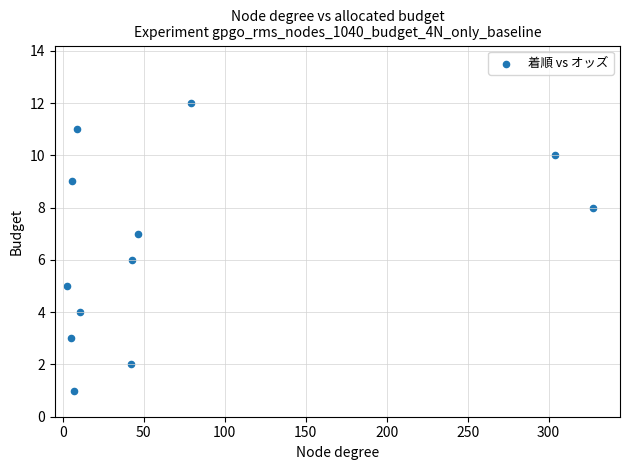

What is the range of Y values (max minus min)?

11